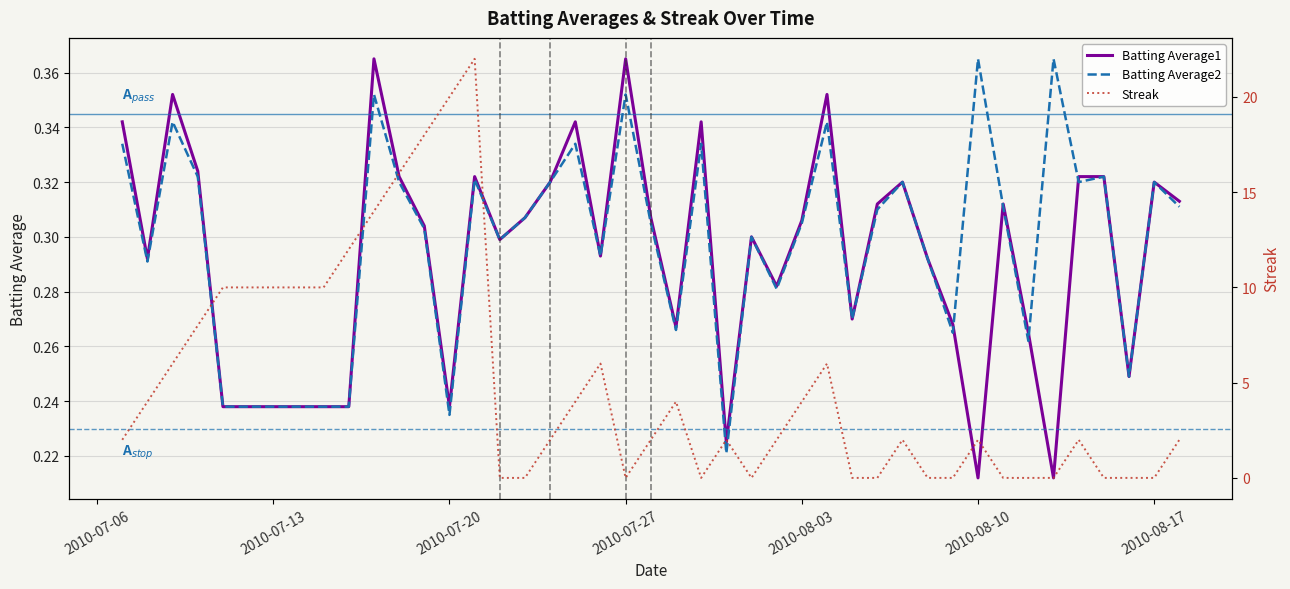

True or false: Streak and Batting Average1 intersect in this chart.

True